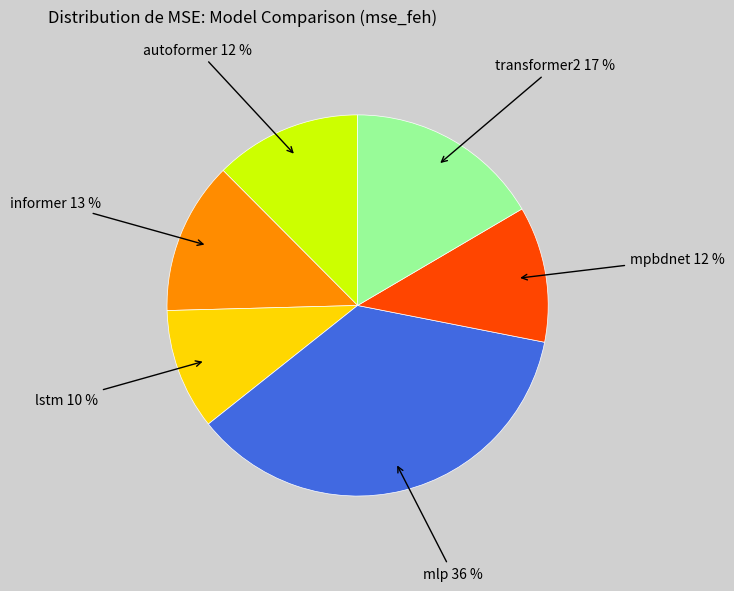

Is there a majority slice in this chart?

No